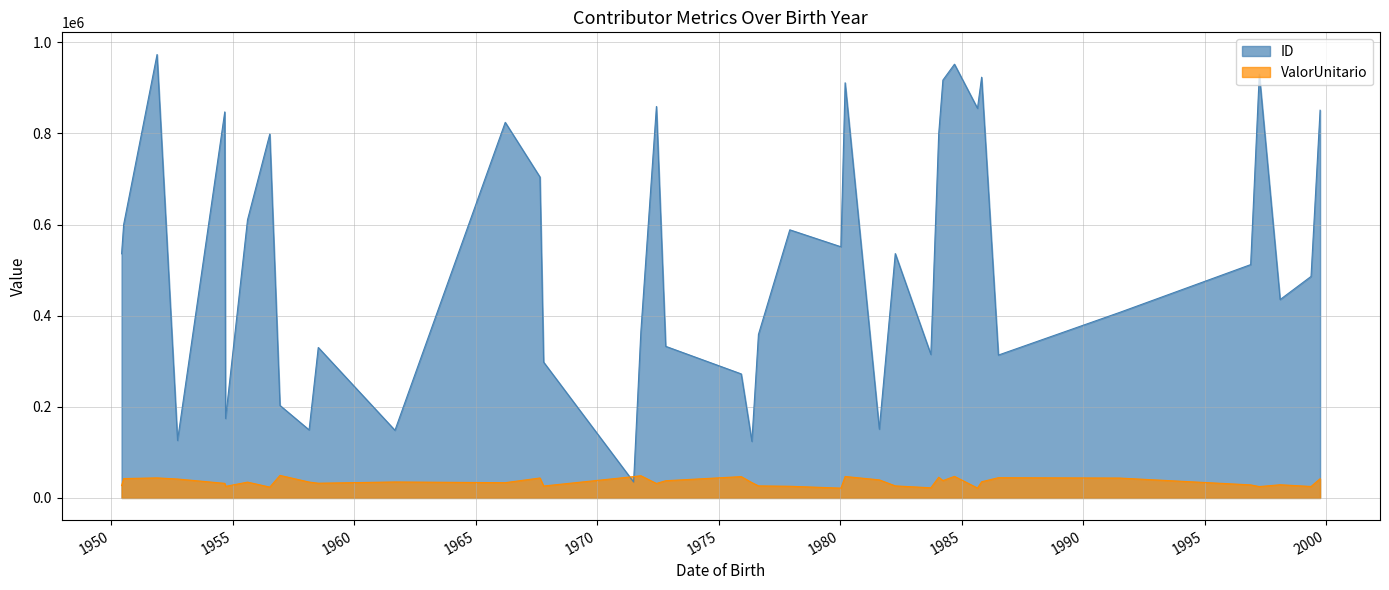

Does the chart display data point markers on the line(s)?

No